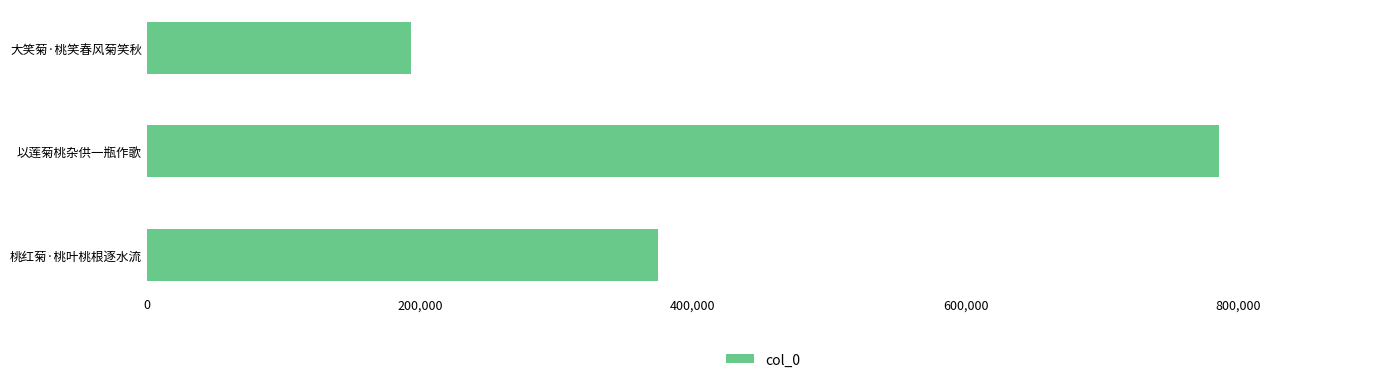

What is the smallest value displayed?

193761